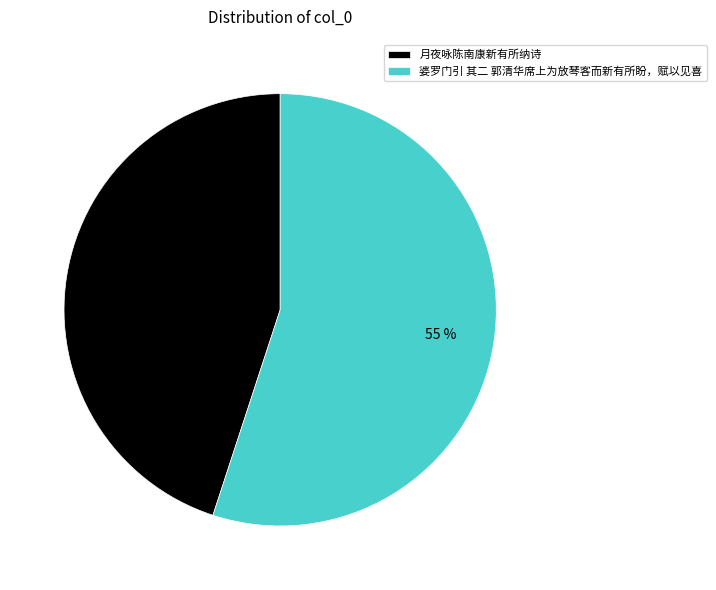

To the nearest percent, what is the difference between the 月夜咏陈南康新有所纳诗 and 婆罗门引 其二 郭清华席上为放琴客而新有所盼，赋以见喜 slice percentages?

10%